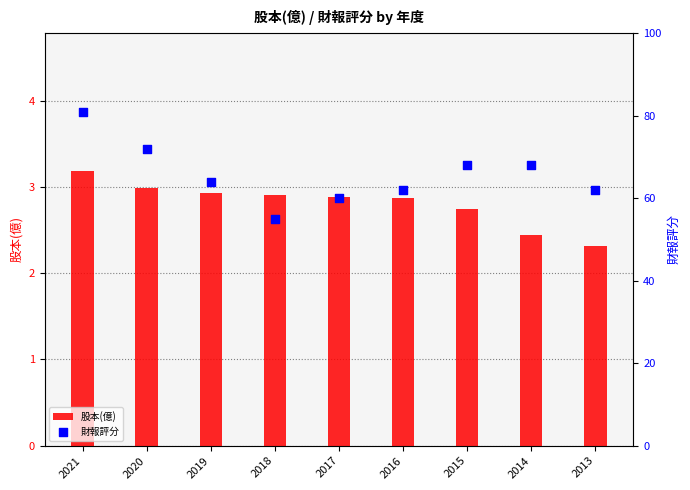

What is the total value across all series at 2013?

64.3